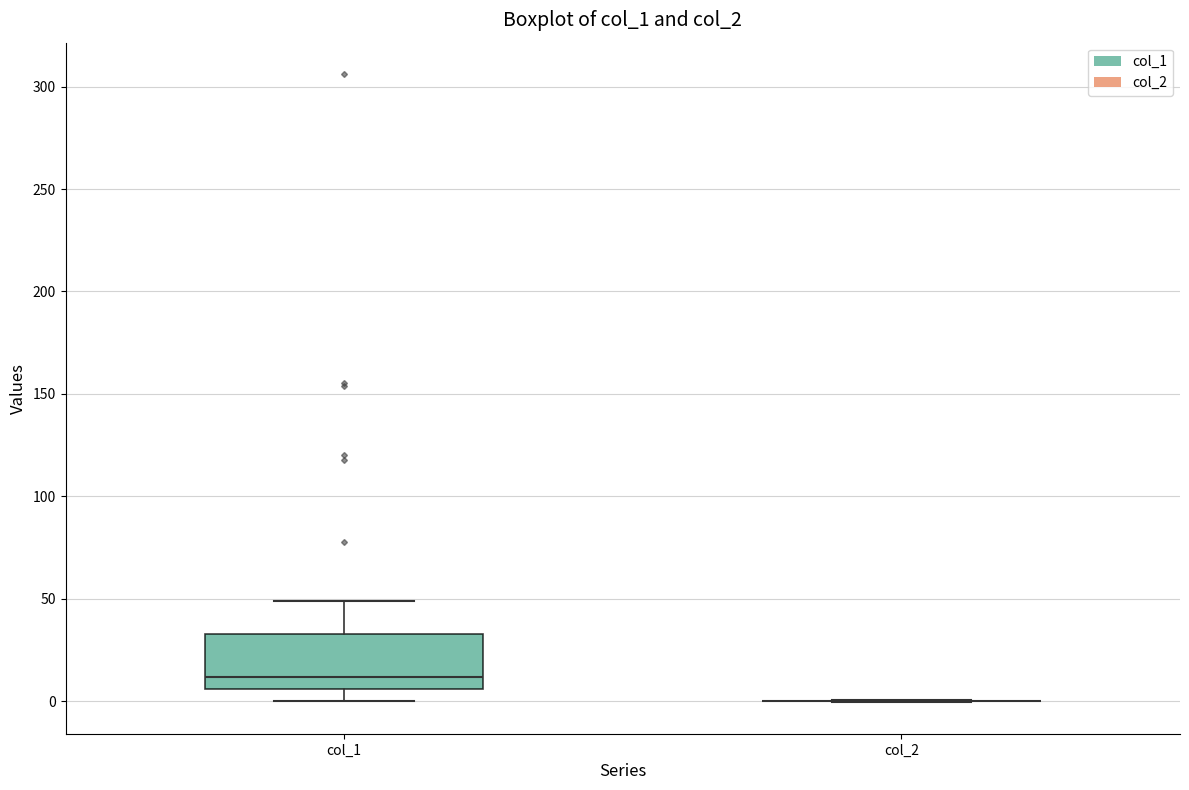

Comparing the boxes themselves (not the whiskers), which one is the tallest?

col_1